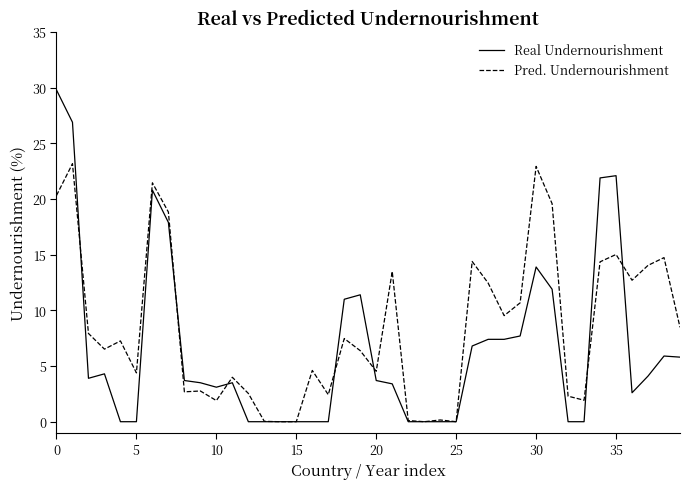

Rank the series by their maximum value, from highest to lowest.

Real Undernourishment, Pred. Undernourishment